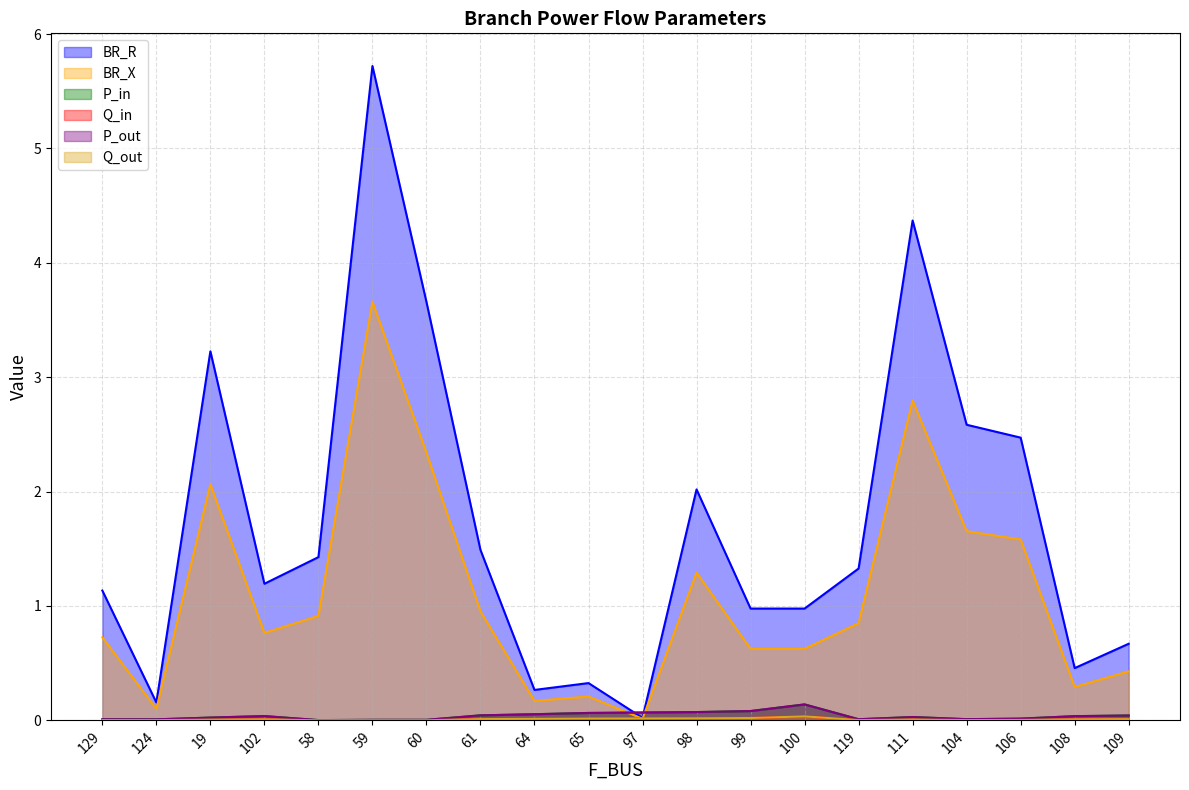

Reading left to right, list all the values displayed in this chart.

BR_R: 129=1.1	124=0.2	19=3.2	102=1.2	58=1.4	59=5.7	60=3.7	61=1.5	64=0.3	65=0.3	97=0.0	98=2.0	99=1.0	100=1.0	119=1.3	111=4.4	104=2.6	106=2.5	108=0.5	109=0.7
BR_X: 129=0.7	124=0.1	19=2.1	102=0.8	58=0.9	59=3.7	60=2.3	61=1.0	64=0.2	65=0.2	97=0.0	98=1.3	99=0.6	100=0.6	119=0.8	111=2.8	104=1.7	106=1.6	108=0.3	109=0.4
P_in: 129=0.0	124=0.0	19=0.0	102=0.0	58=0.0	59=0.0	60=0.0	61=0.0	64=0.1	65=0.1	97=0.1	98=0.1	99=0.1	100=0.1	119=0.0	111=0.0	104=0.0	106=0.0	108=0.0	109=0.0
Q_in: 129=0.0	124=0.0	19=0.0	102=0.0	58=0.0	59=0.0	60=0.0	61=0.0	64=0.0	65=0.0	97=0.0	98=0.0	99=0.0	100=0.0	119=0.0	111=0.0	104=0.0	106=0.0	108=0.0	109=0.0
P_out: 129=0.0	124=0.0	19=0.0	102=0.0	58=0.0	59=0.0	60=0.0	61=0.0	64=0.1	65=0.1	97=0.1	98=0.1	99=0.1	100=0.1	119=0.0	111=0.0	104=0.0	106=0.0	108=0.0	109=0.0
Q_out: 129=0.0	124=0.0	19=0.0	102=0.0	58=0.0	59=0.0	60=0.0	61=0.0	64=0.0	65=0.0	97=0.0	98=0.0	99=0.0	100=0.0	119=0.0	111=0.0	104=0.0	106=0.0	108=0.0	109=0.0